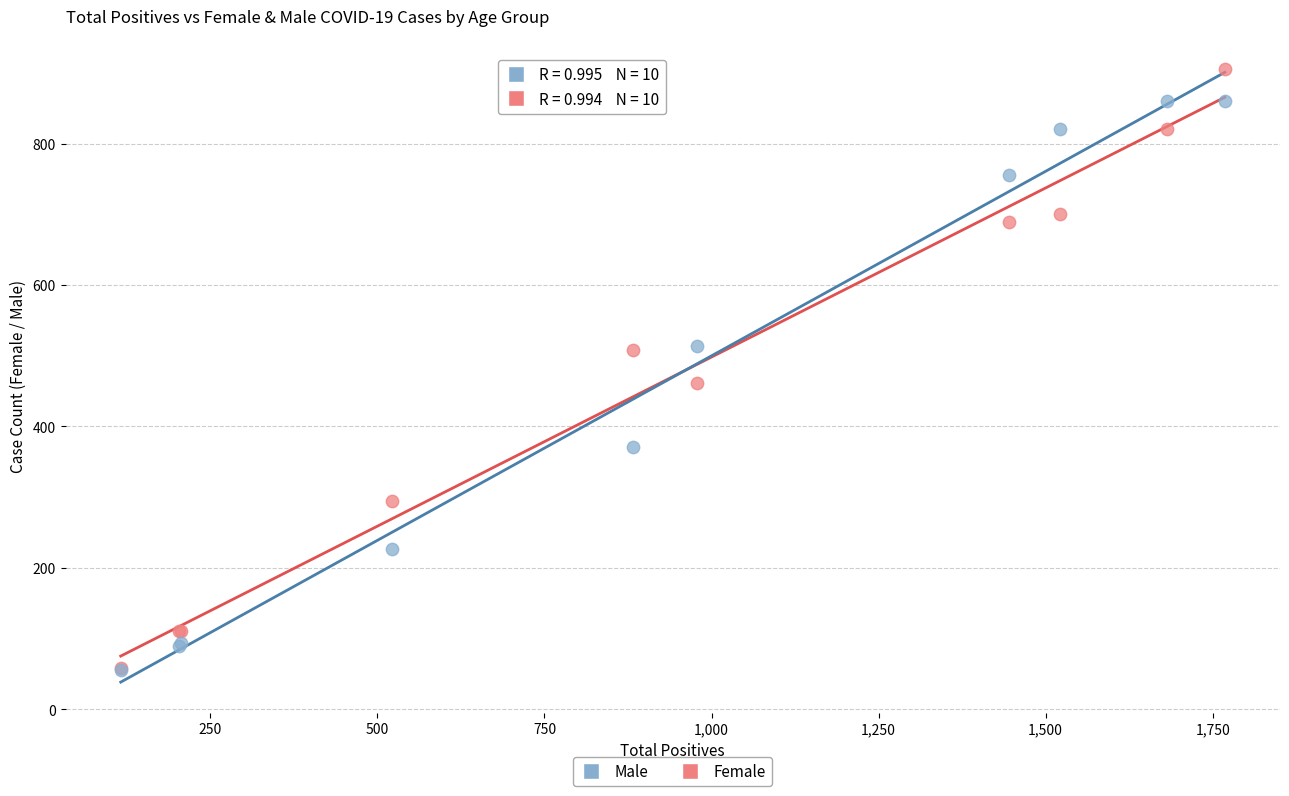

Across all series, what Y value is closest to 480?

462